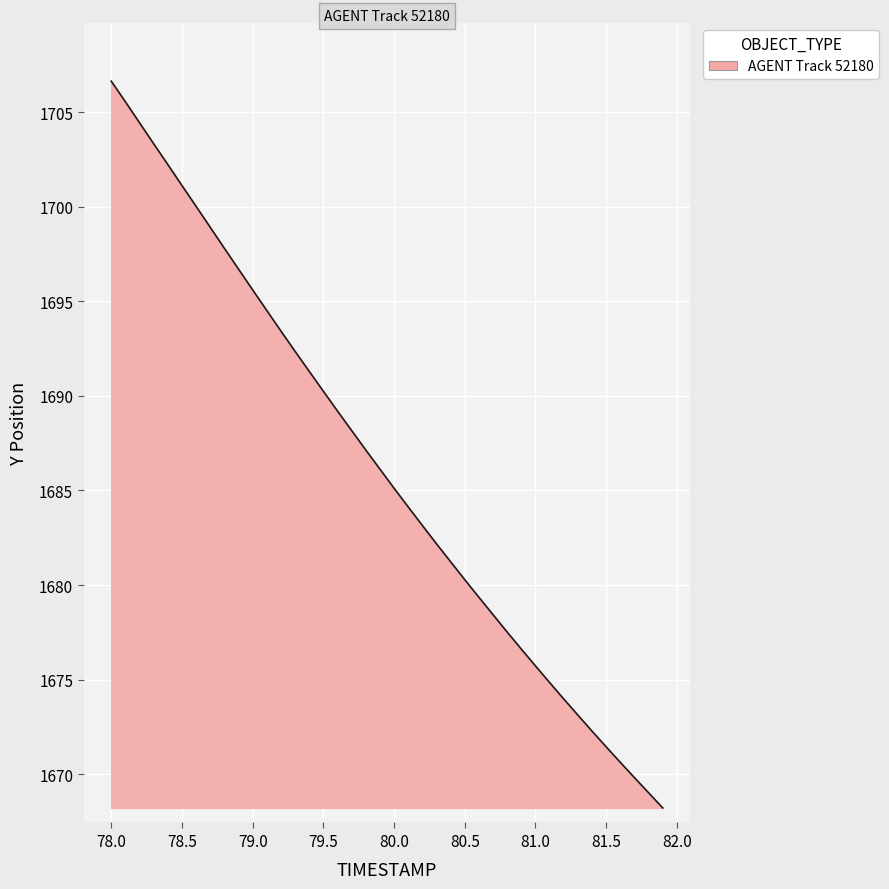

What is the difference between the maximum and minimum values?

38.4